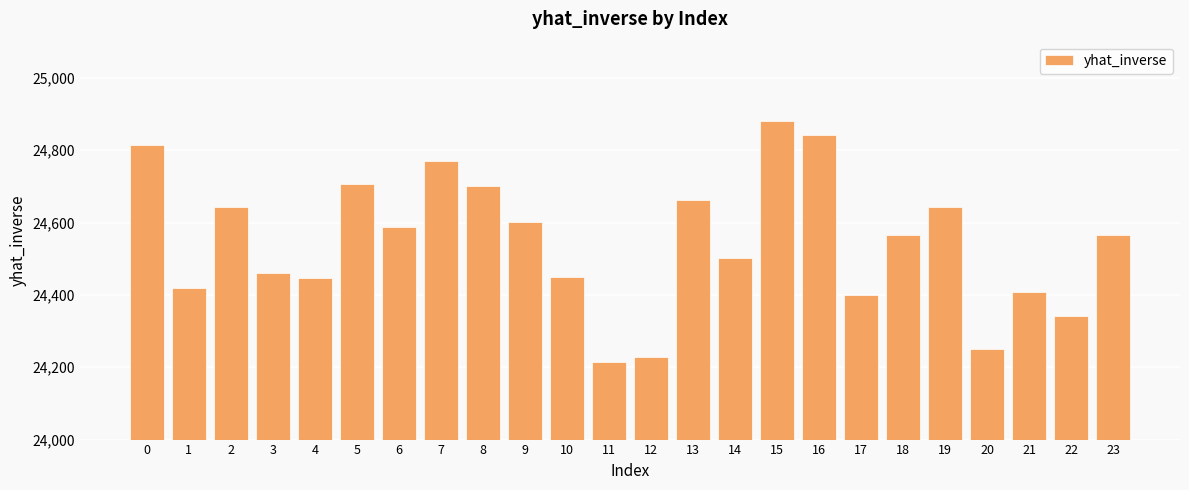

What value does the data have at 9?

24600.1